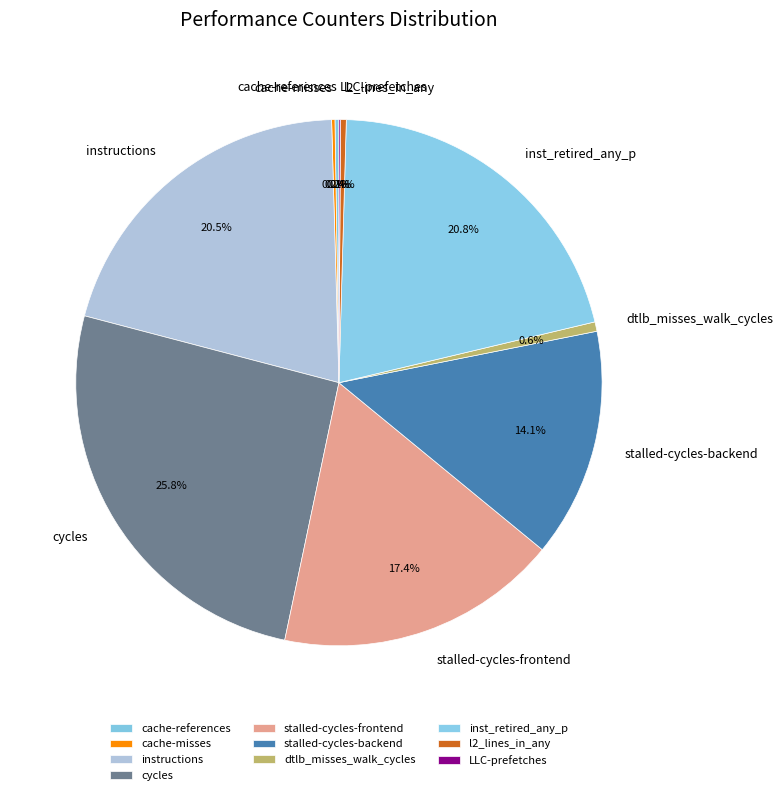

Does inst_retired_any_p account for over 50% of the chart?

No